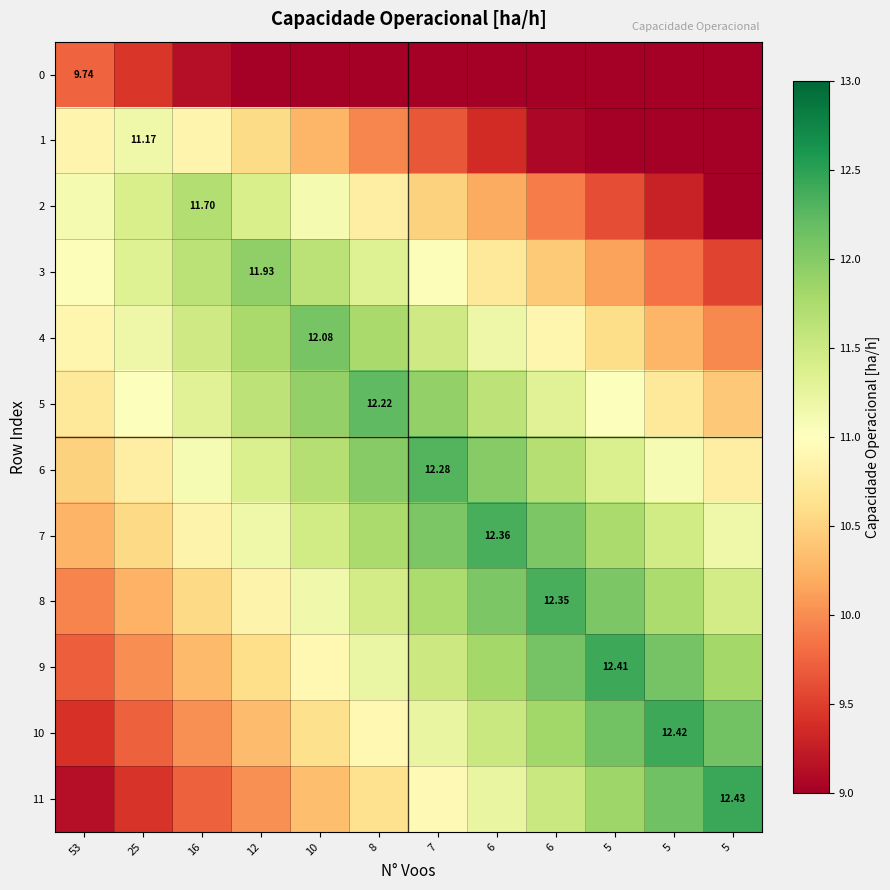

Where is 5 nearest to the value 11?

25